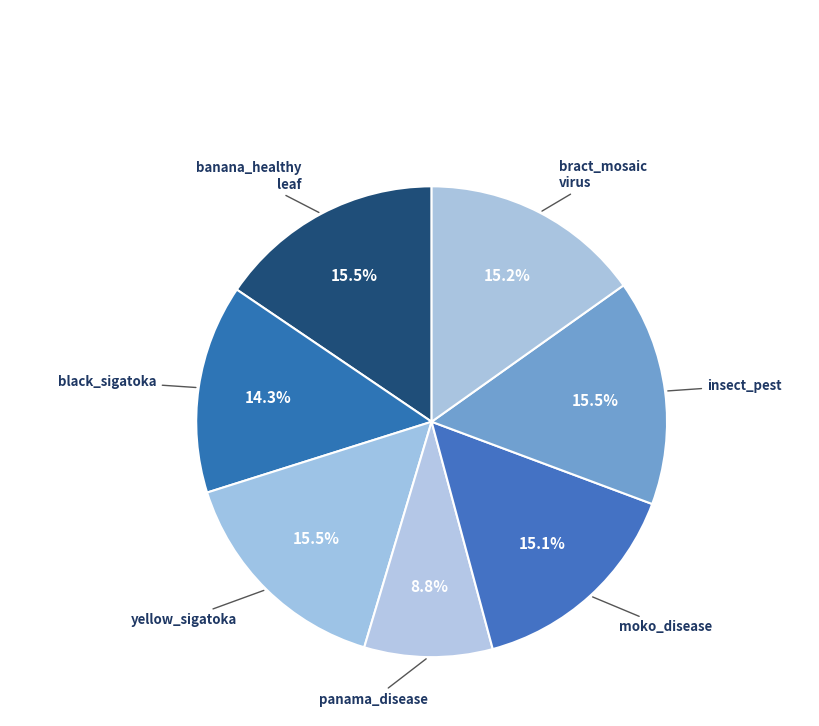

Count the number of slices in the pie.

7